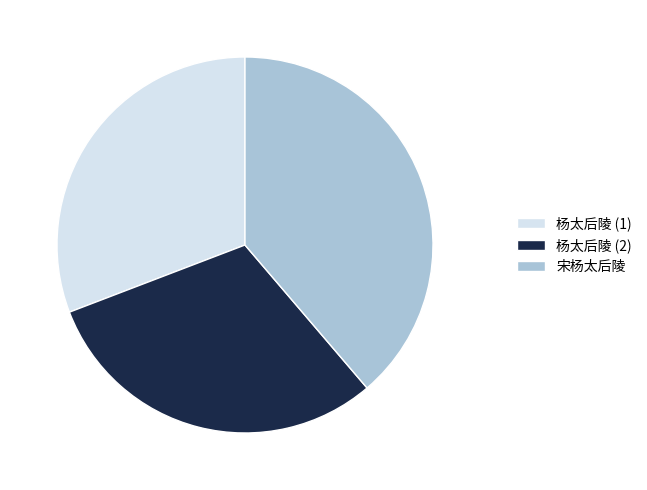

Which category has the biggest portion of the pie?

宋杨太后陵